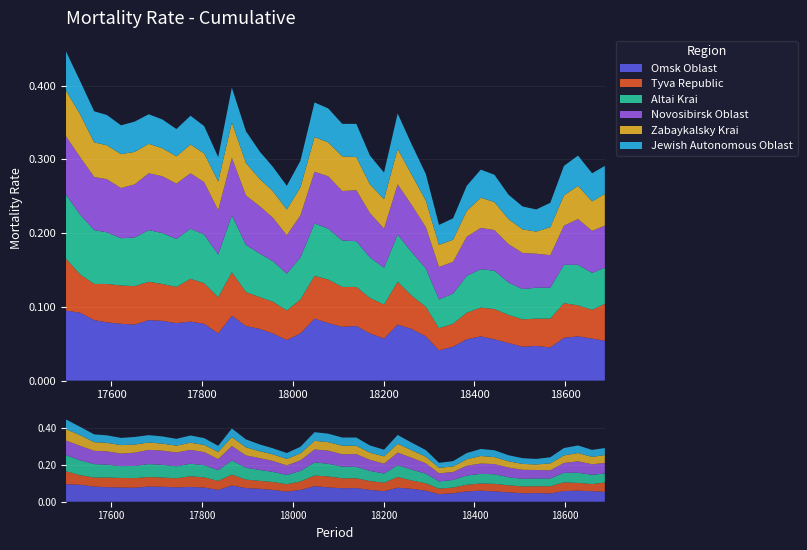

Reading left to right, transcribe all the data shown in this chart.

Omsk Oblast: 0.1	0.1	0.1	0.1	0.1	0.1	0.1	0.1	0.1	0.1	0.1	0.1	0.1	0.1	0.1	0.1	0.1	0.1	0.1	0.1	0.1	0.1	0.1	0.1	0.1	0.1	0.1	0.0	0.0	0.1	0.1	0.1	0.1	0.0	0.0	0.0	0.1	0.1	0.1	0.1
Tyva Republic: 0.1	0.1	0.0	0.1	0.1	0.1	0.1	0.1	0.0	0.1	0.1	0.0	0.1	0.0	0.0	0.0	0.0	0.0	0.1	0.1	0.1	0.1	0.0	0.0	0.1	0.0	0.0	0.0	0.0	0.0	0.0	0.0	0.0	0.0	0.0	0.0	0.0	0.0	0.0	0.1
Altai Krai: 0.1	0.1	0.1	0.1	0.1	0.1	0.1	0.1	0.1	0.1	0.1	0.1	0.1	0.1	0.1	0.1	0.1	0.1	0.1	0.1	0.1	0.1	0.1	0.1	0.1	0.1	0.1	0.0	0.0	0.1	0.1	0.1	0.0	0.0	0.0	0.0	0.1	0.1	0.1	0.0
Novosibirsk Oblast: 0.1	0.1	0.1	0.1	0.1	0.1	0.1	0.1	0.1	0.1	0.1	0.1	0.1	0.1	0.1	0.1	0.1	0.1	0.1	0.1	0.1	0.1	0.1	0.1	0.1	0.1	0.1	0.0	0.0	0.1	0.1	0.1	0.1	0.0	0.0	0.0	0.1	0.1	0.1	0.1
Zabaykalsky Krai: 0.1	0.1	0.0	0.0	0.0	0.0	0.0	0.0	0.0	0.0	0.0	0.0	0.0	0.0	0.0	0.0	0.0	0.0	0.0	0.0	0.0	0.0	0.0	0.0	0.0	0.0	0.0	0.0	0.0	0.0	0.0	0.0	0.0	0.0	0.0	0.0	0.0	0.0	0.0	0.0
Jewish Autonomous Oblast: 0.1	0.0	0.0	0.0	0.0	0.0	0.0	0.0	0.0	0.0	0.0	0.0	0.0	0.0	0.0	0.0	0.0	0.0	0.0	0.0	0.0	0.0	0.0	0.0	0.0	0.0	0.0	0.0	0.0	0.0	0.0	0.0	0.0	0.0	0.0	0.0	0.0	0.0	0.0	0.0